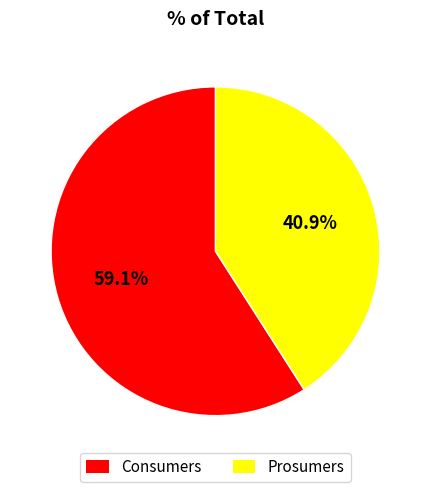

Between Consumers and Prosumers, which is larger?

Consumers